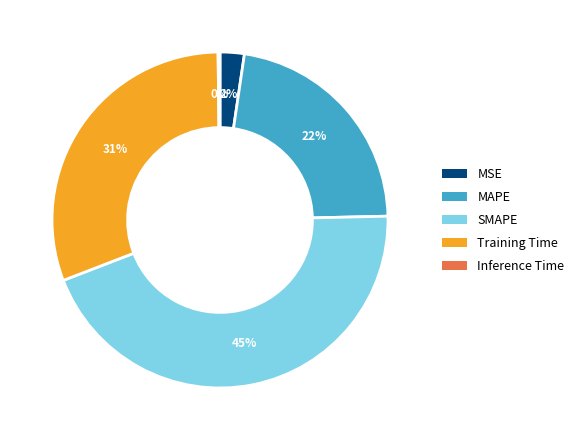

To the nearest percent, what portion does Training Time represent?

31%